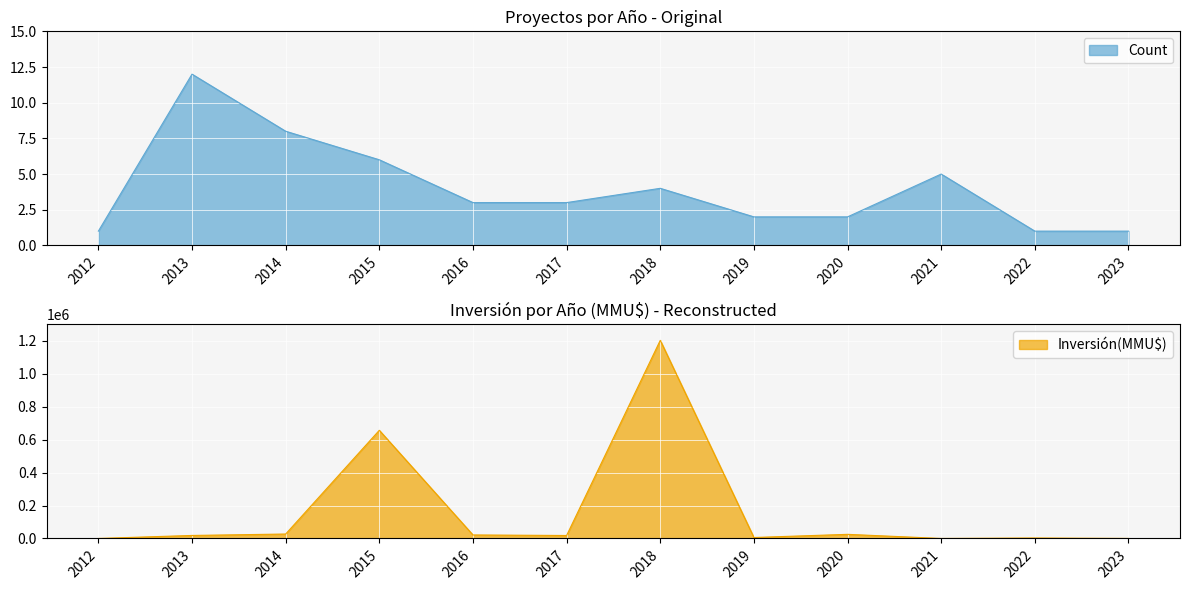

Which category has the lowest value in the Count series?

2012